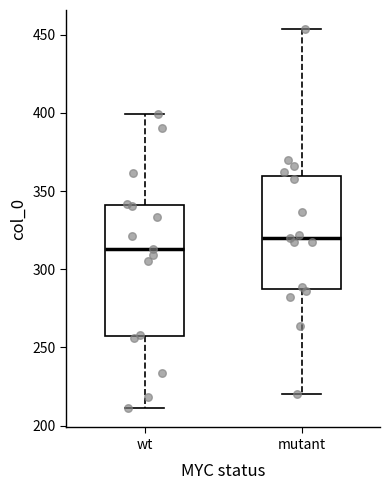

Which box has the lowest median line?

wt